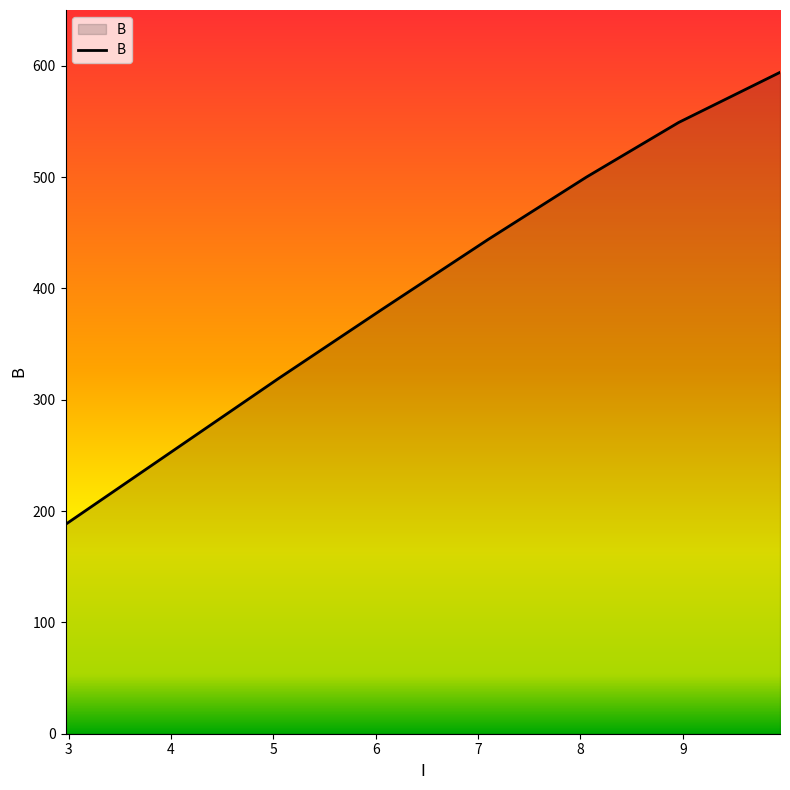

True or false: the data has more than 1 interior local peaks.

False